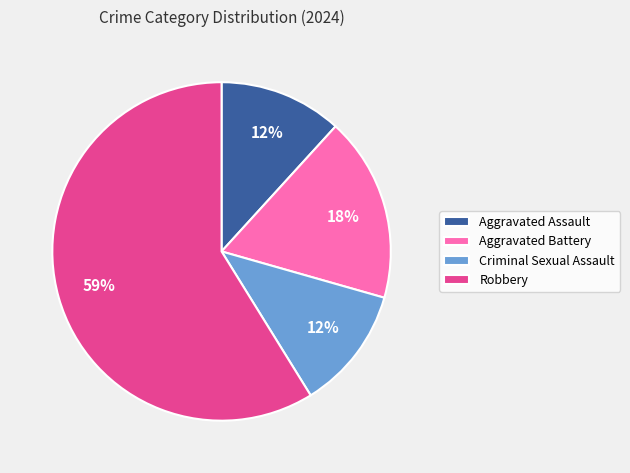

Which category has the biggest portion of the pie?

Robbery